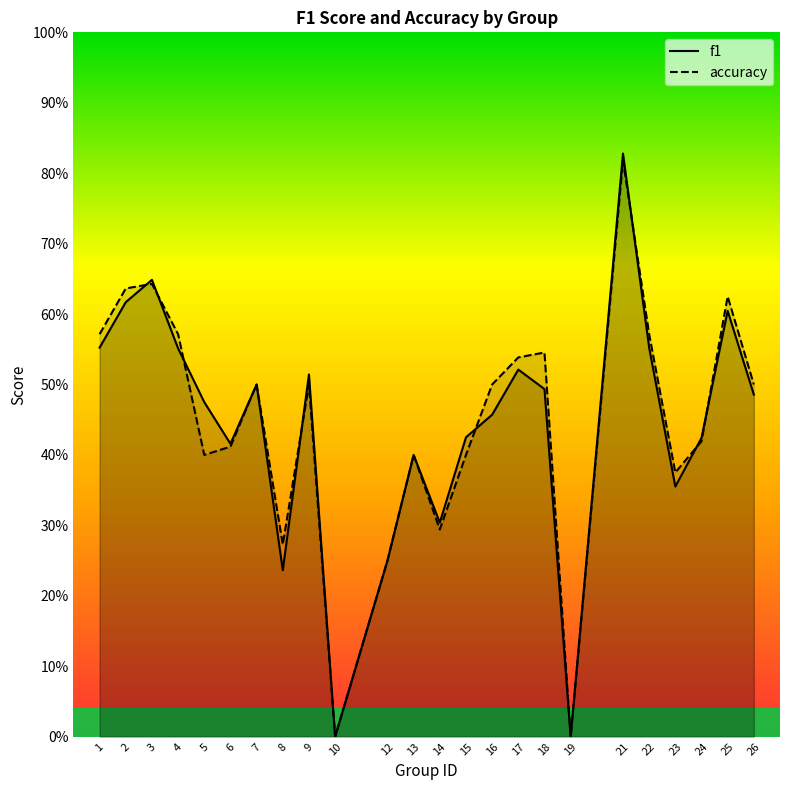

Reading right to left, transcribe all the data shown in this chart.

f1: 26=0.5	25=0.6	24=0.4	23=0.4	22=0.6	21=0.8	19=0.0	18=0.5	17=0.5	16=0.5	15=0.4	14=0.3	13=0.4	12=0.2	10=0.0	9=0.5	8=0.2	7=0.5	6=0.4	5=0.5	4=0.6	3=0.6	2=0.6	1=0.6
accuracy: 26=0.5	25=0.6	24=0.4	23=0.4	22=0.6	21=0.8	19=0.0	18=0.5	17=0.5	16=0.5	15=0.4	14=0.3	13=0.4	12=0.2	10=0.0	9=0.5	8=0.3	7=0.5	6=0.4	5=0.4	4=0.6	3=0.6	2=0.6	1=0.6